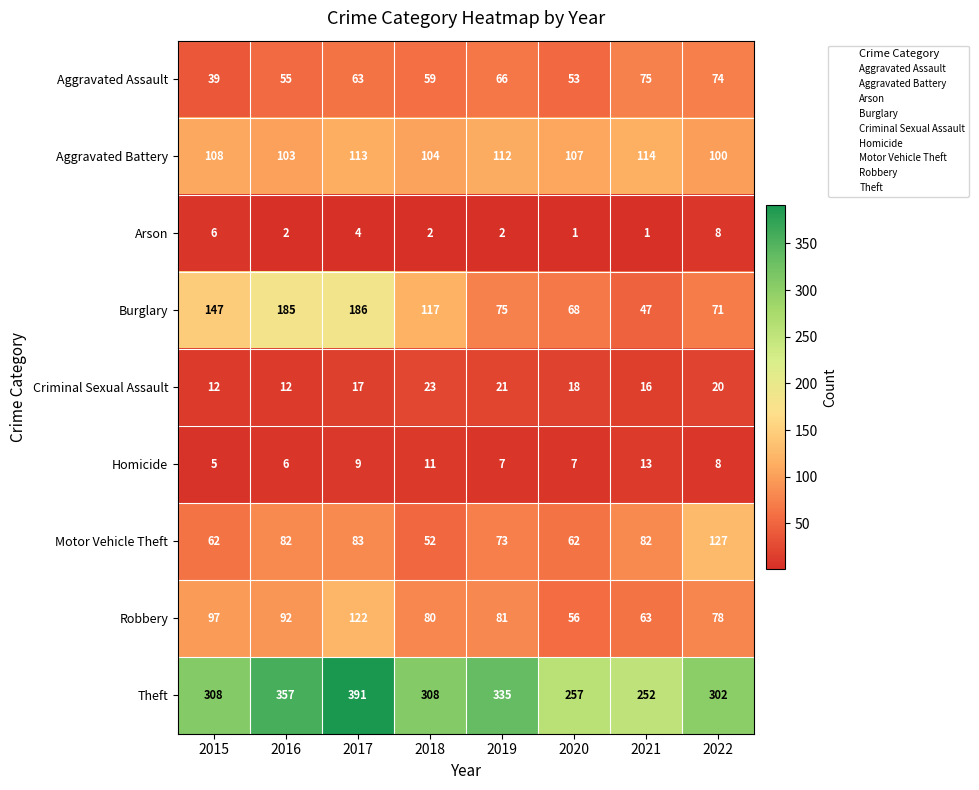

At which label is Homicide closest to 9?

2017